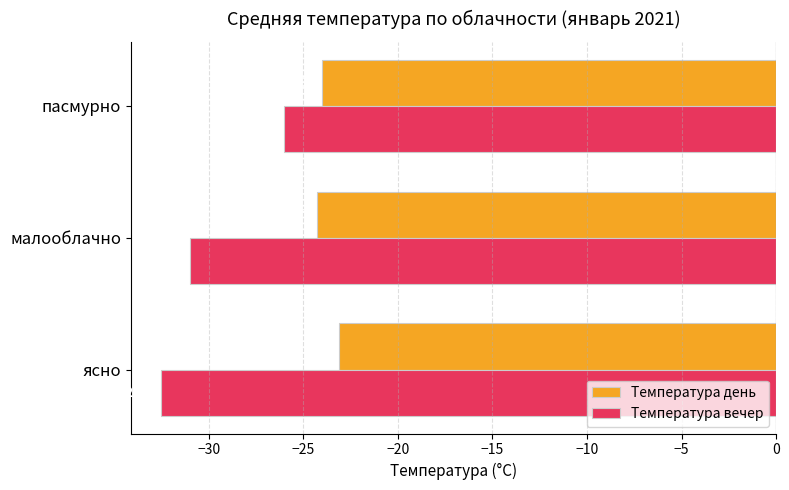

At which category does the chart reach its peak across all series?

ясно